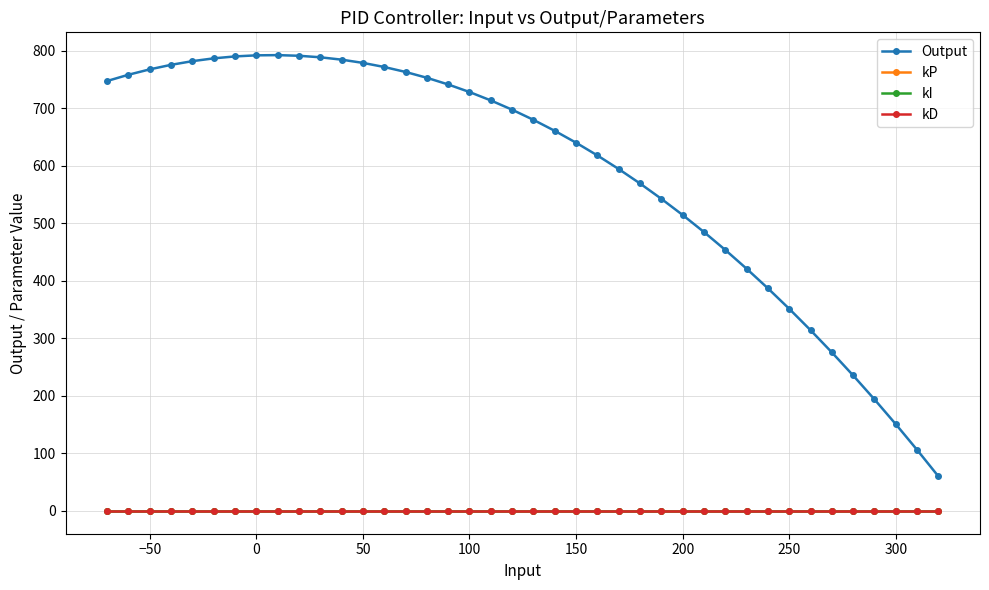

Is it true that kD equals 0.0 at −50?

True